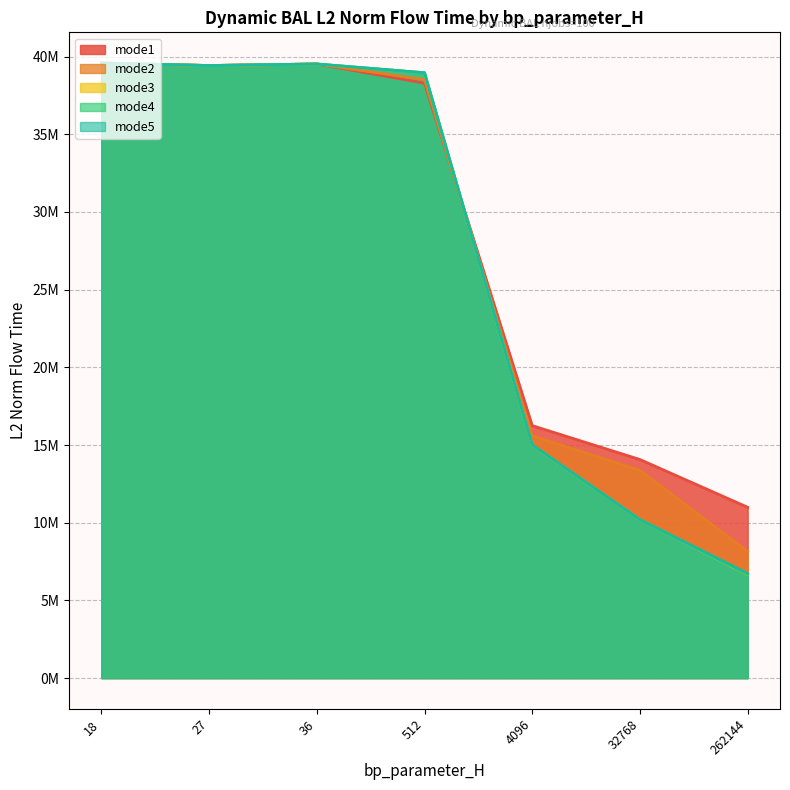

Is it true that mode4 equals 68147751.2 at bp=90/H=27?

False